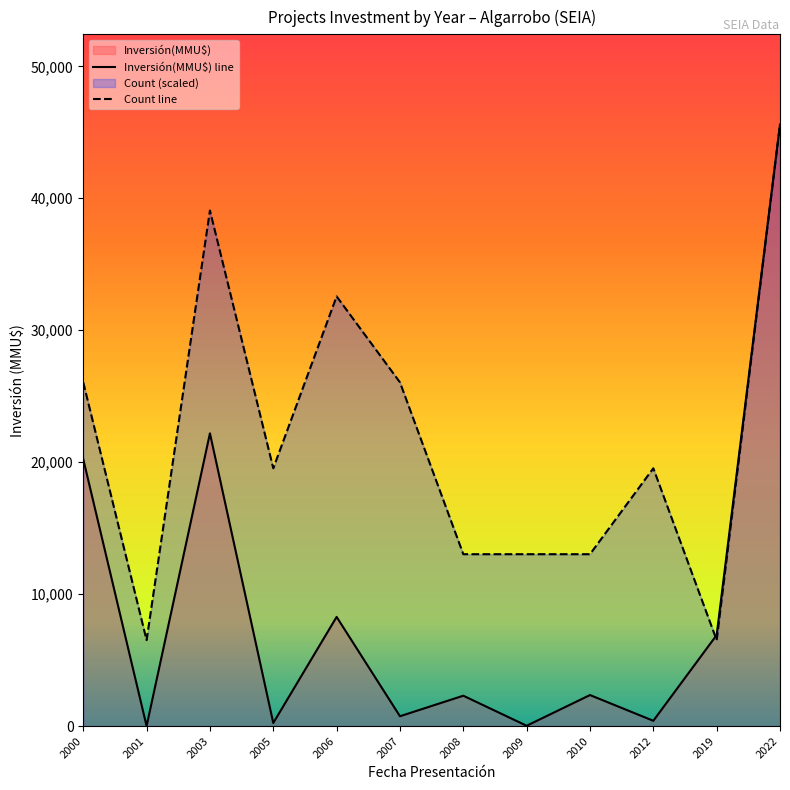

Which series has the largest total across all categories?

Count line